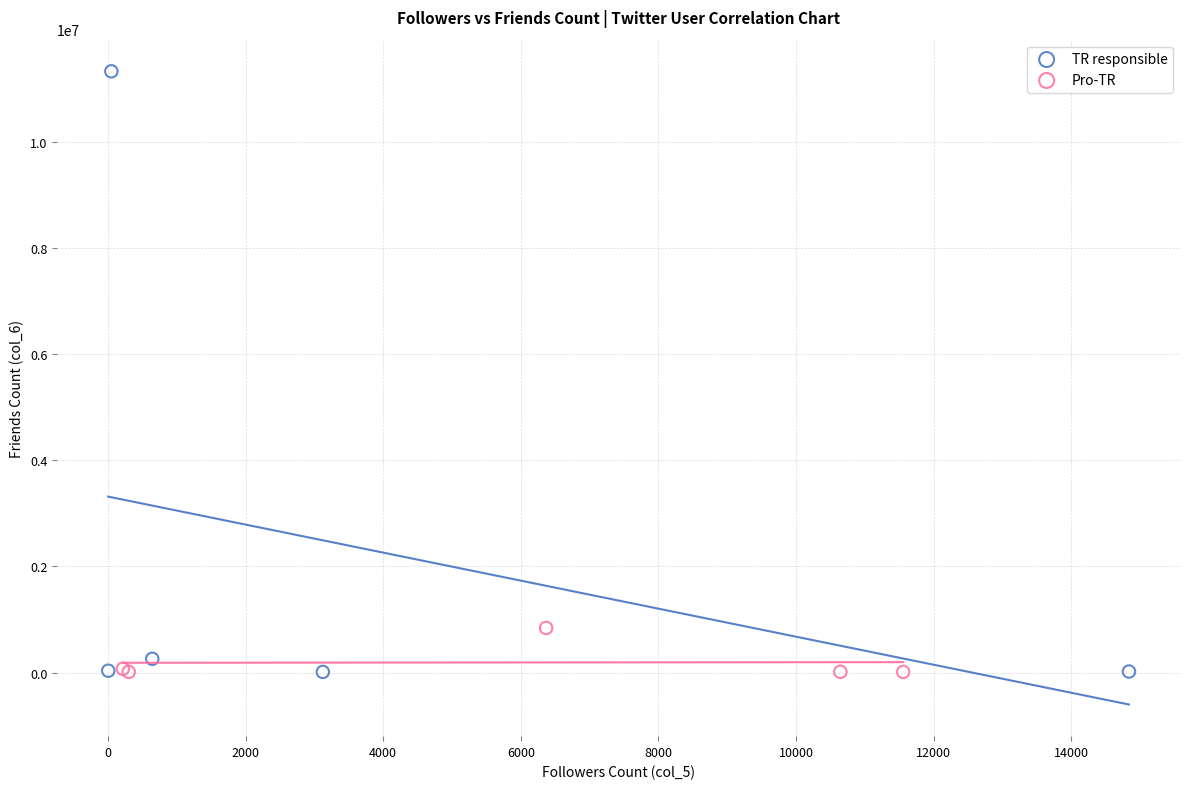

Which series has the largest Y range (max minus min)?

TR responsible